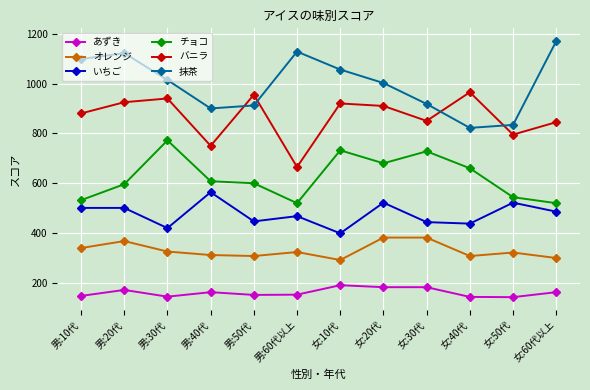

Does the chart have visible grid lines?

Yes